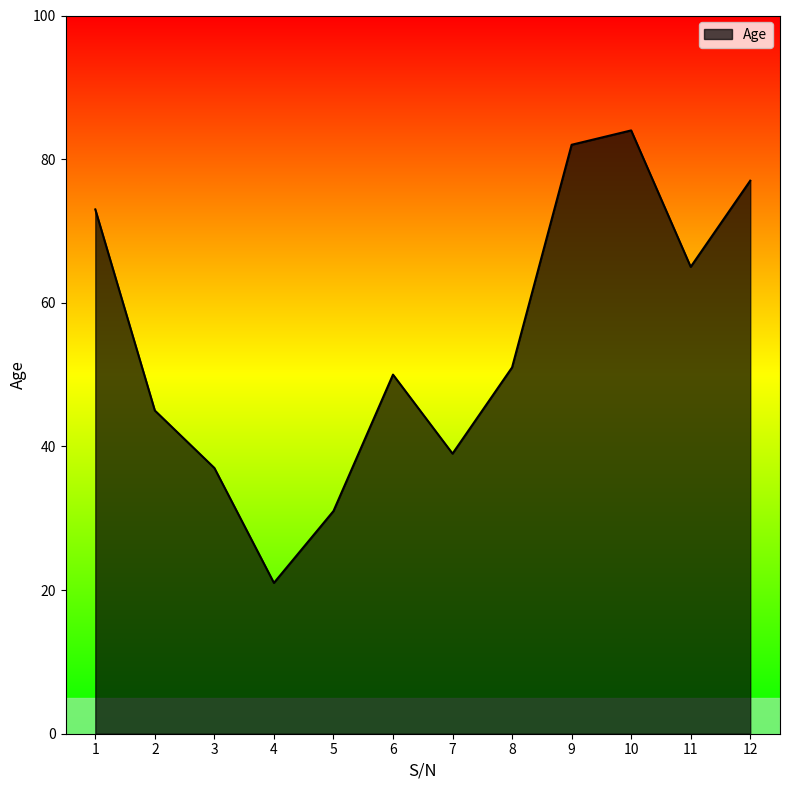

What is the minimum value shown in the chart?

21